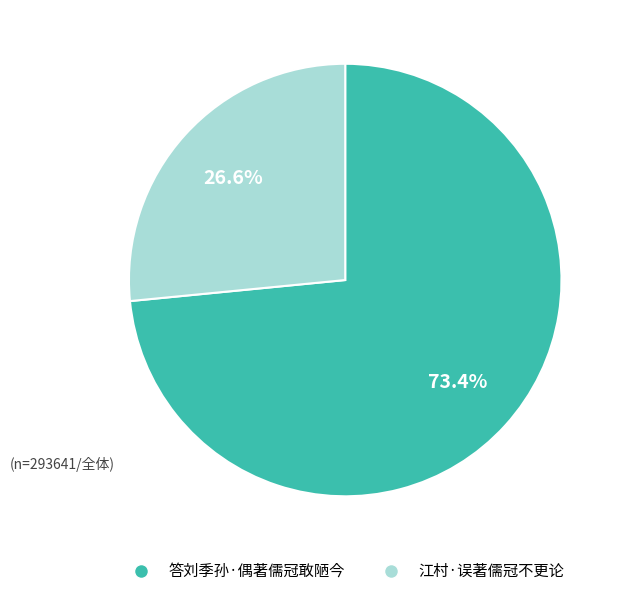

What percentage do 江村·误著儒冠不更论 and 答刘季孙·偶著儒冠敢陋今 together represent?

100.0%